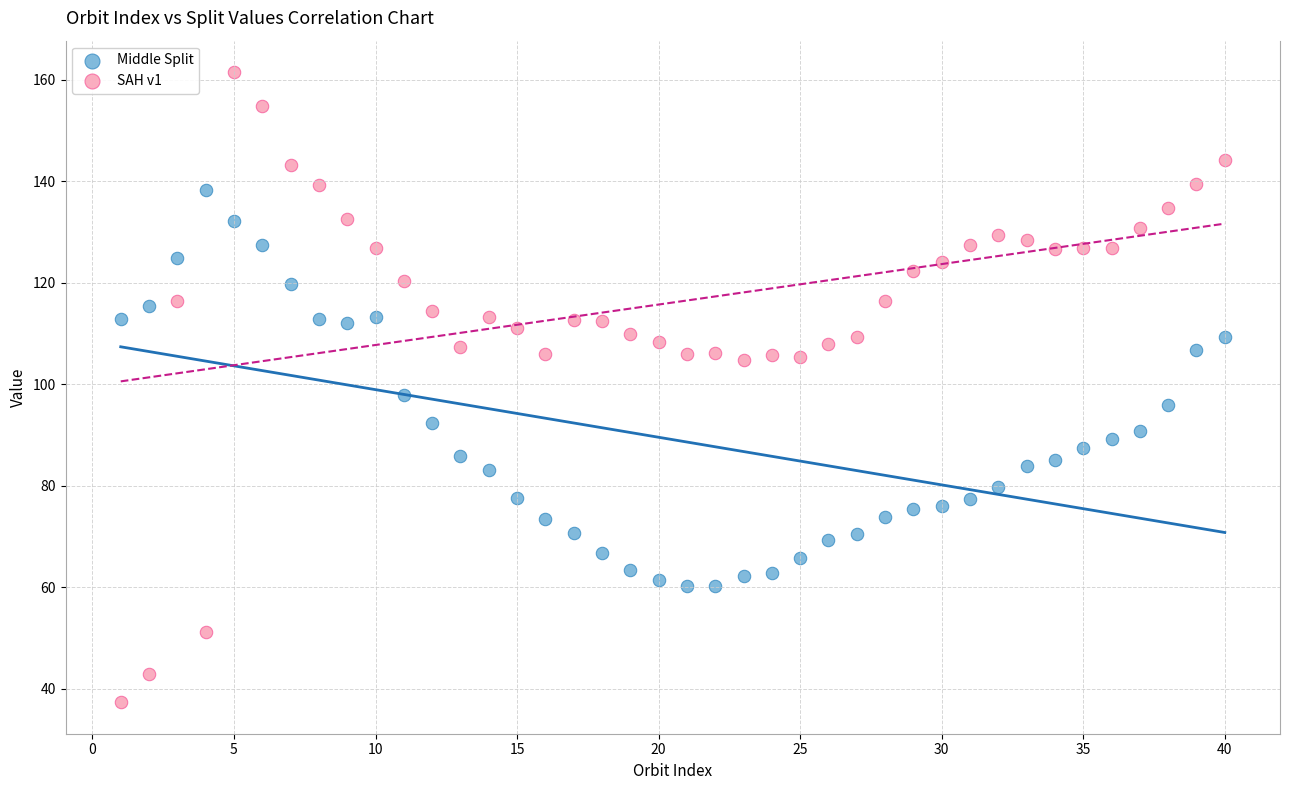

Across all data points, what is the range of X values (max minus min)?

39.0